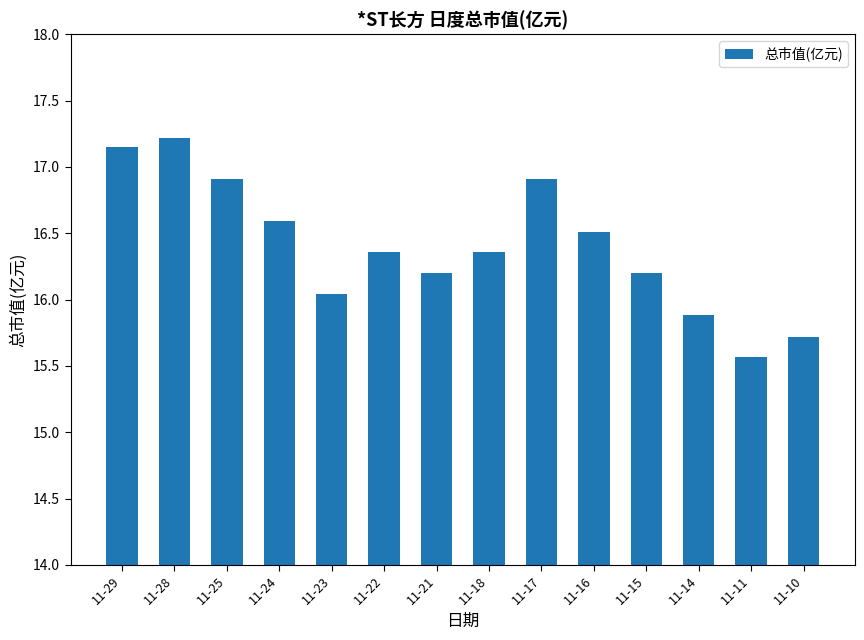

The value at 11-11 is 24.6. True or false?

False